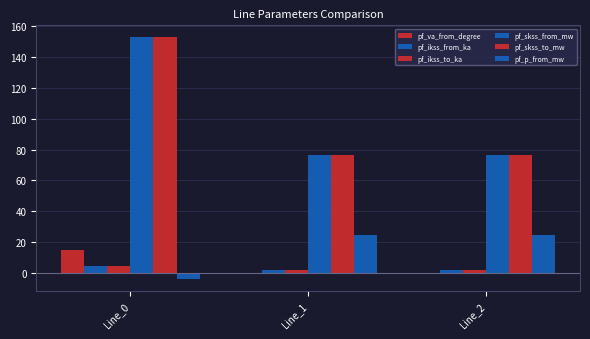

Which has a higher value, Line_1 or Line_2?

Line_2